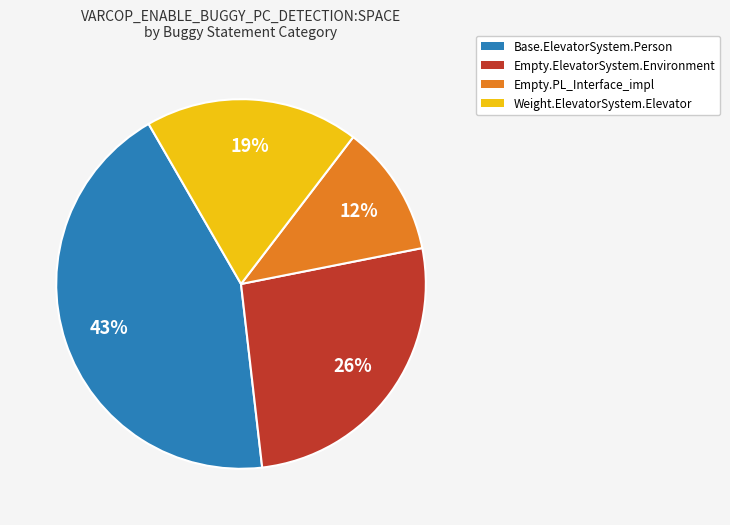

Is there a majority slice in this chart?

No